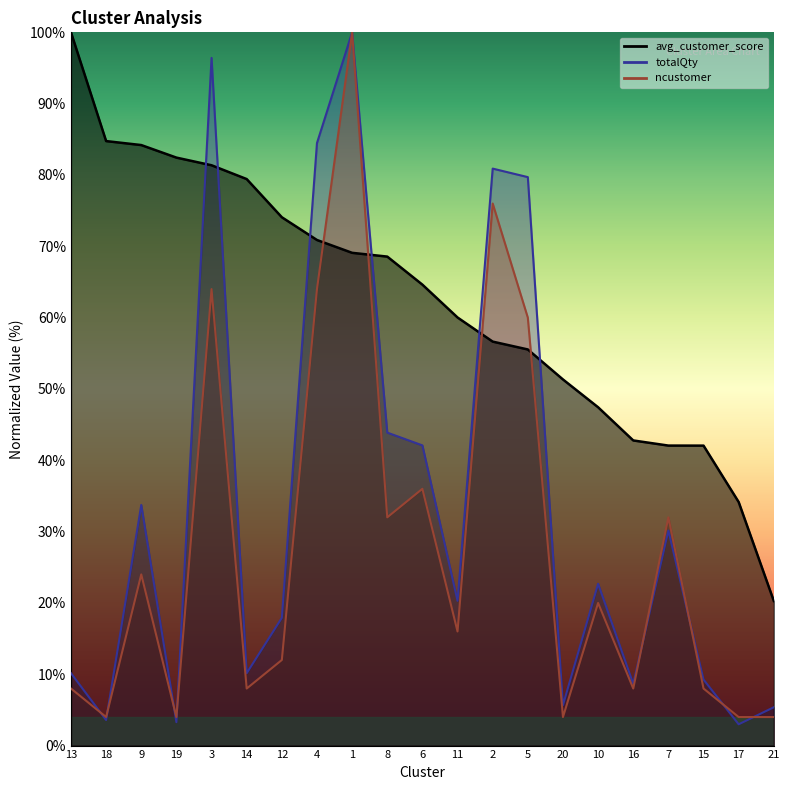

What is the spread (max minus min) of values at 12?

62.1